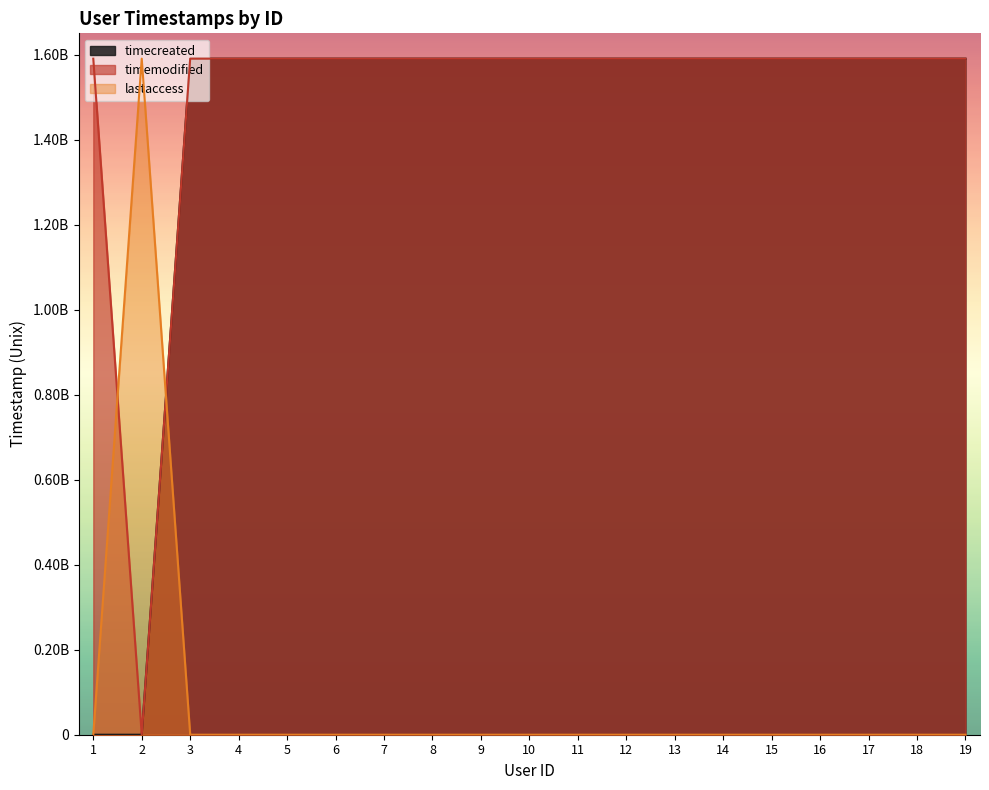

True or false: lastaccess has more than 1 points higher than both neighbors.

False